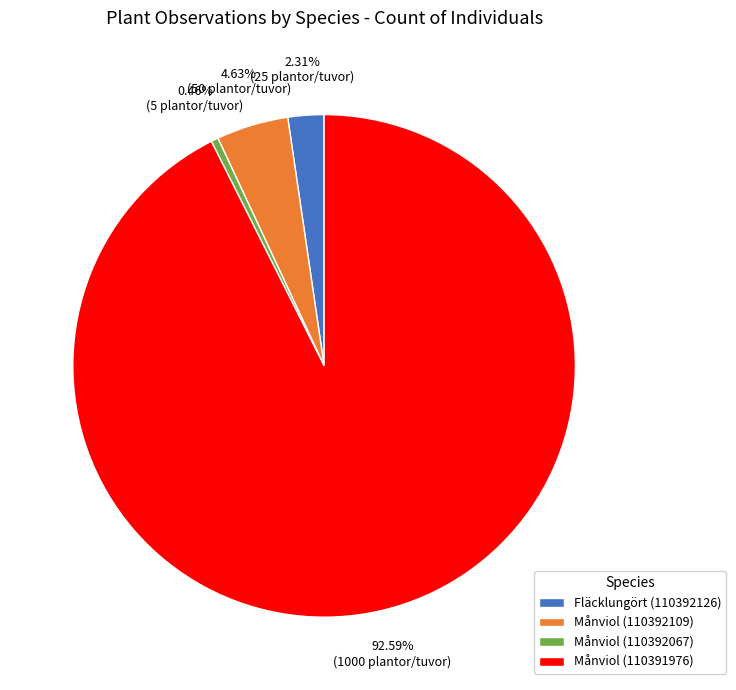

To the nearest percent, what is the difference between the largest and smallest slice percentages?

92%